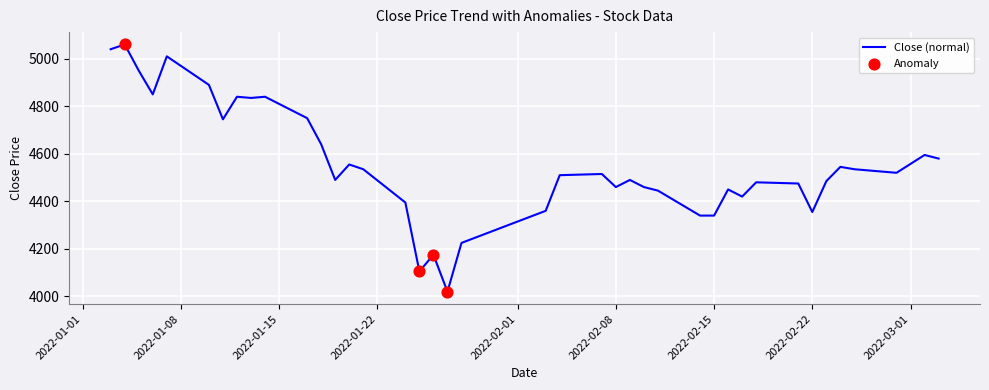

What is the smallest value displayed?

4020